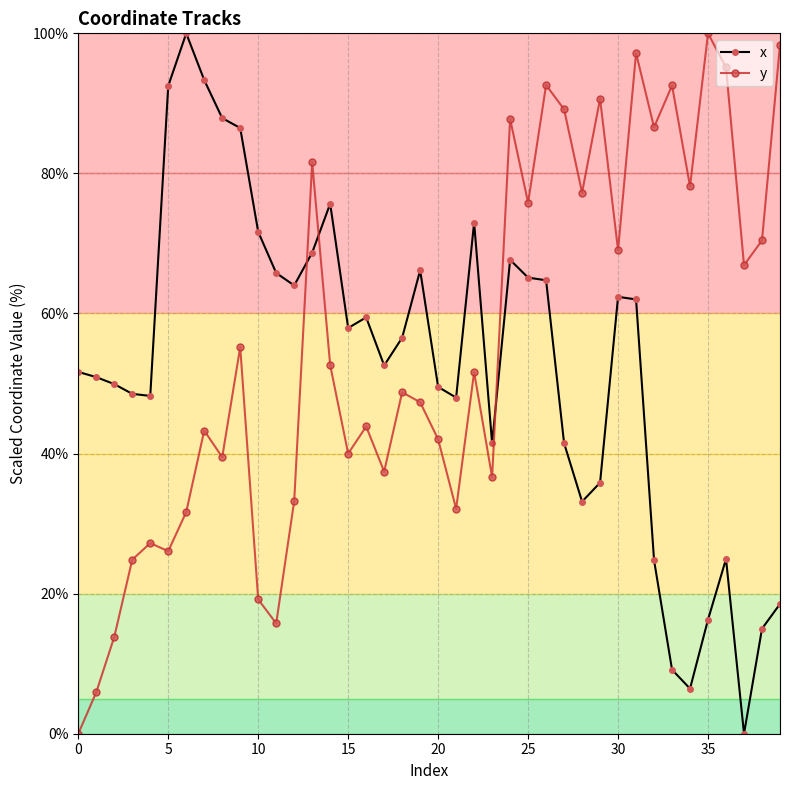

How many intersections are there between x and y?

3